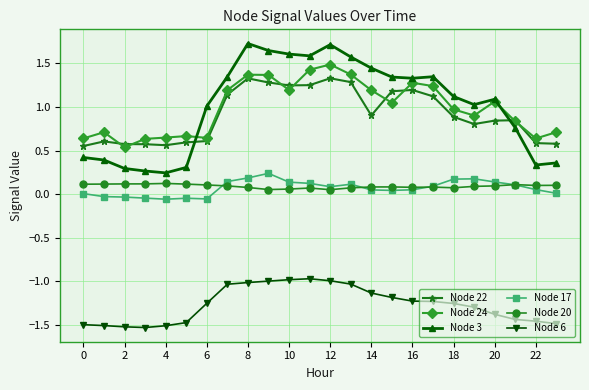

What is the highest value of the Node 6 series?

-1.0